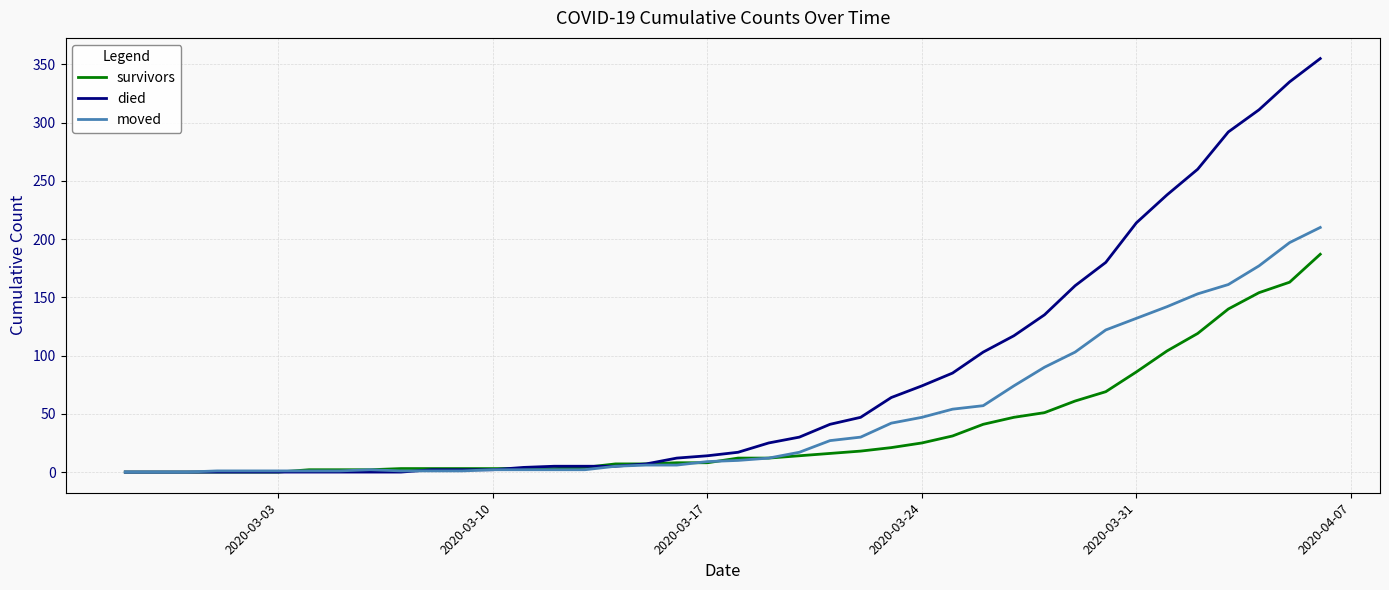

Which series has the largest total across all categories?

died